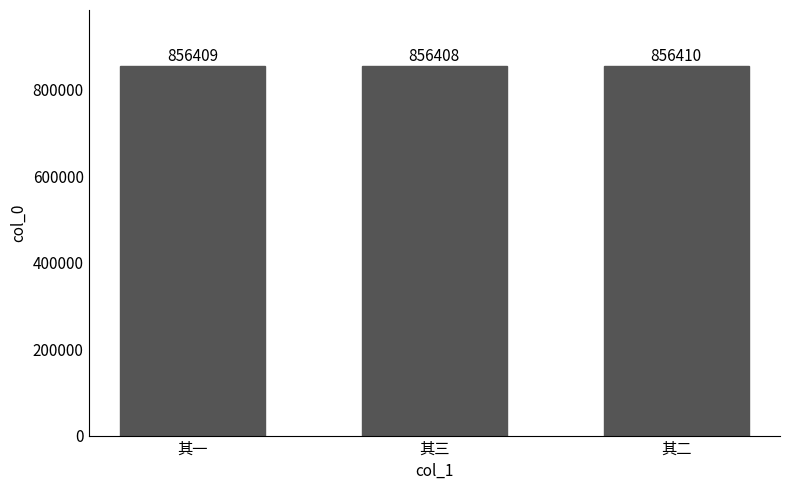

Count the values in the range 856408 to 856410.

3